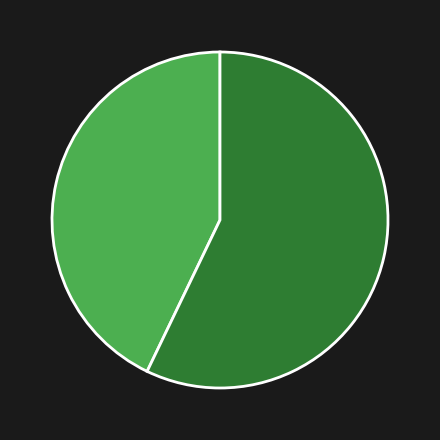

Does any single category account for the majority?

Yes